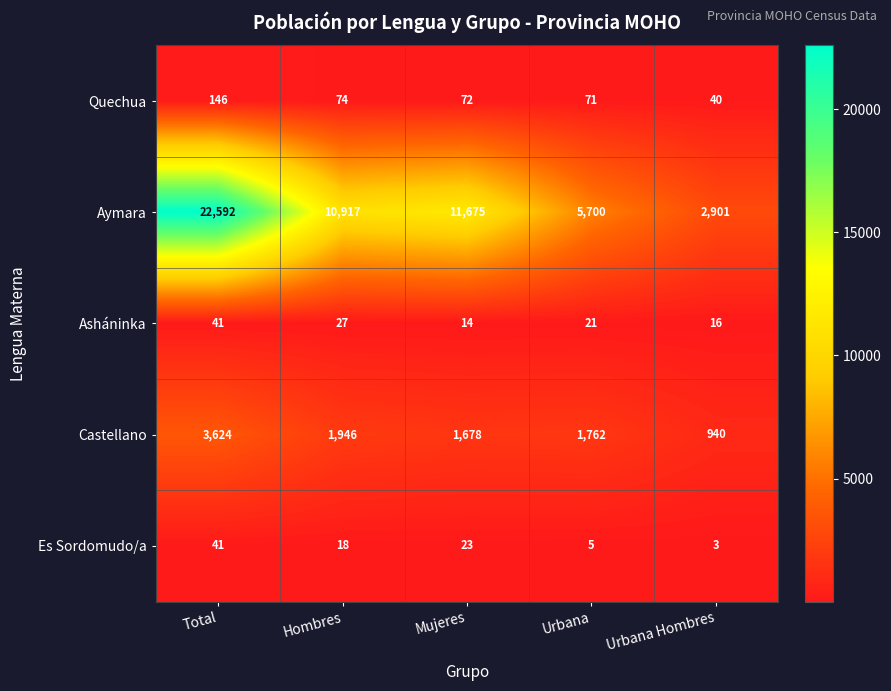

At which category is the sum across all series the highest?

Total